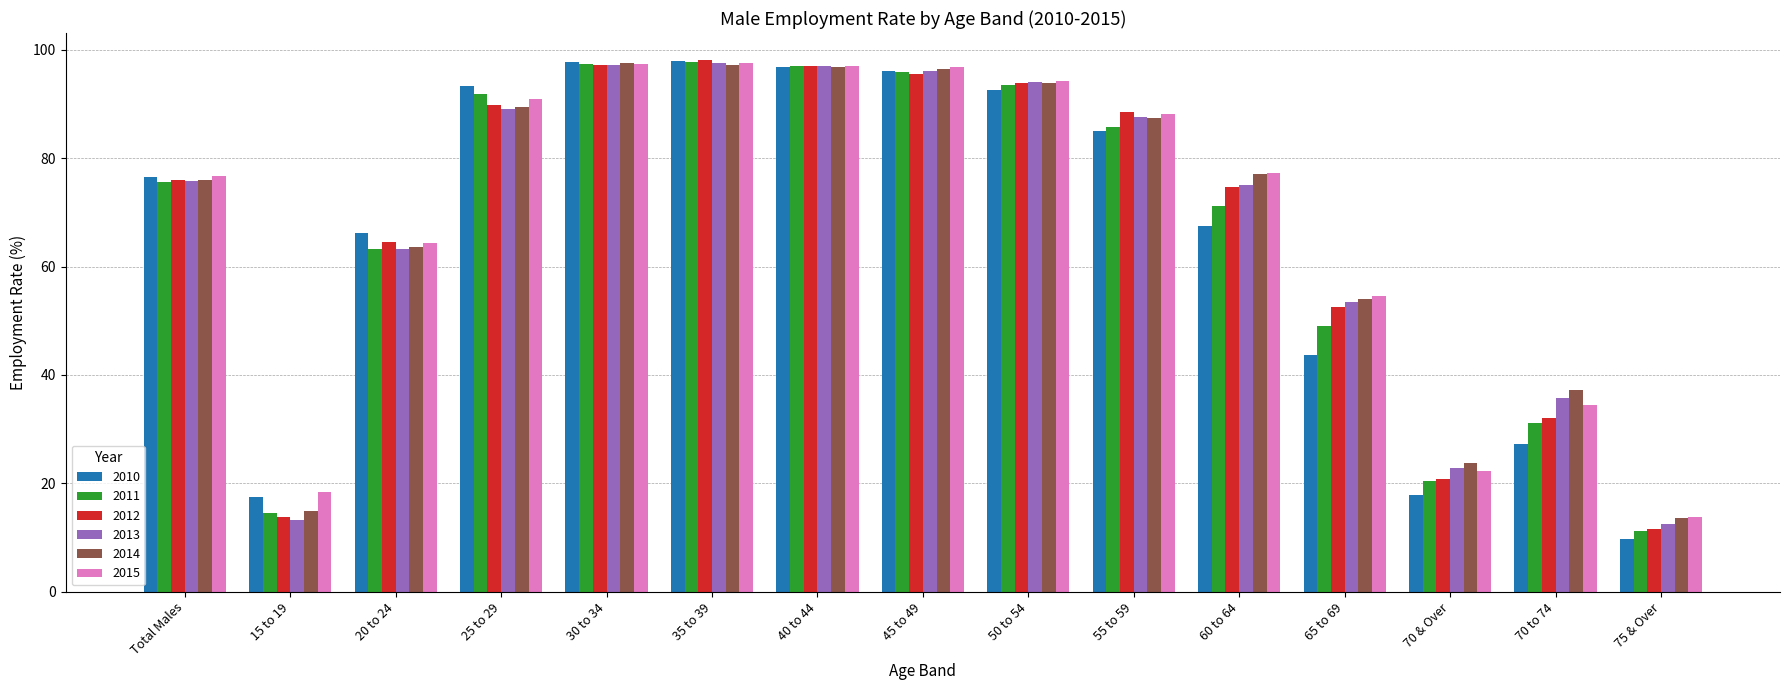

What position from the left is 20 to 24?

3